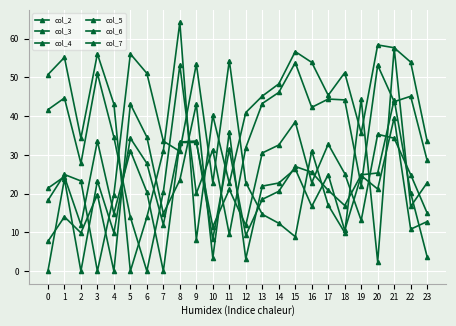

Reading left to right, list all the values displayed in this chart.

col_2: 0.0	23.8	0.0	23.3	9.9	34.3	27.8	12.0	33.3	33.6	8.3	31.4	9.2	18.5	20.6	27.0	25.5	20.9	16.9	24.9	25.3	44.3	20.2	3.7
col_3: 18.3	24.9	23.3	0.0	19.8	56.1	51.1	33.6	30.9	53.5	22.8	54.4	22.9	14.7	12.4	8.9	31.1	17.0	9.9	44.4	2.4	57.6	16.7	22.8
col_4: 7.7	14.0	9.9	19.8	0.0	43.1	34.6	14.9	23.5	43.2	3.4	36.0	3.2	21.9	22.8	26.4	16.7	24.9	10.5	24.7	21.2	39.6	10.8	12.8
col_5: 50.7	55.2	34.3	56.1	43.1	0.0	13.9	31.1	64.2	8.1	40.2	22.7	41.0	45.2	48.3	56.7	53.9	45.4	51.2	35.7	58.4	57.7	54.0	33.6
col_6: 41.7	44.7	27.8	51.1	34.6	13.9	0.0	20.4	53.1	20.1	31.3	9.5	31.9	43.3	46.1	53.8	42.3	44.4	44.2	22.1	53.2	43.8	45.1	28.6
col_7: 21.4	24.4	12.0	33.6	14.9	31.1	20.4	0.0	33.2	33.2	11.5	21.1	11.8	30.5	32.6	38.5	22.8	32.8	25.2	13.1	35.3	34.3	24.9	15.0